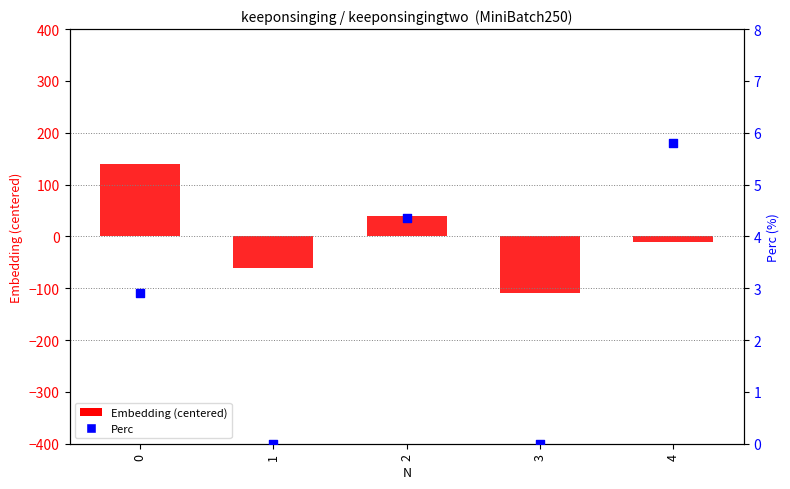

Which series reaches the minimum Y coordinate?

Embedding (centered)